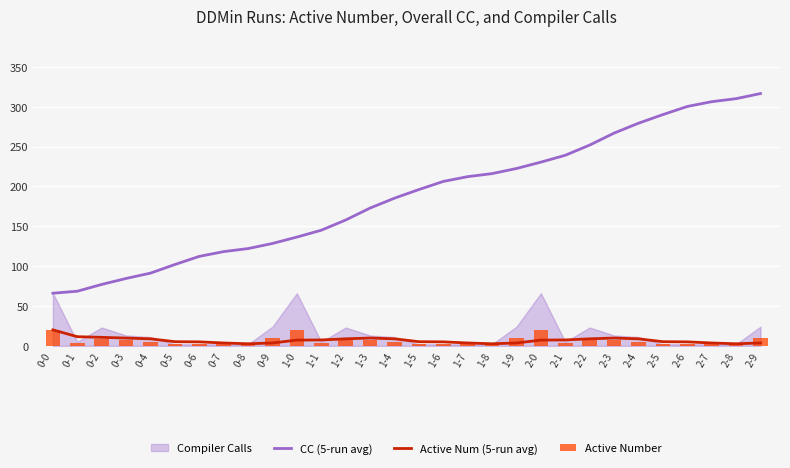

Rank the categories by Active Num (5-run avg) value from highest to lowest.

0-0, 0-1, 0-2, 1-3, 2-3, 0-3, 0-4, 1-2, 1-4, 2-2, 2-4, 1-1, 2-1, 1-0, 2-0, 0-5, 1-5, 2-5, 0-6, 1-6, 2-6, 0-7, 0-9, 1-7, 1-9, 2-7, 2-9, 0-8, 1-8, 2-8